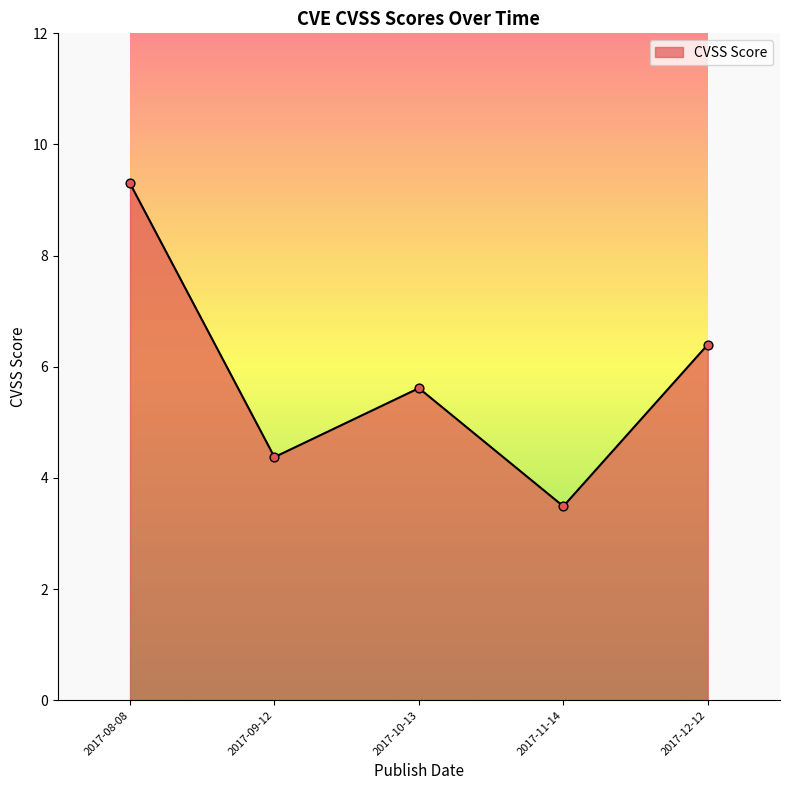

What is the change in value from 2017-10-13 to 2017-11-14?

-2.1